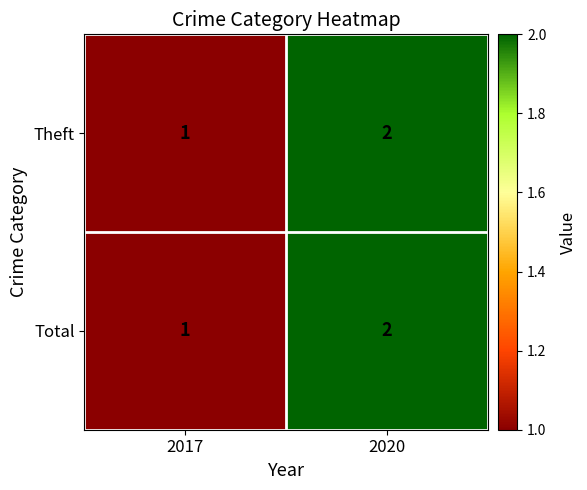

Reading left to right, list all the values displayed in this chart.

Theft: 2017=1	2020=2
Total: 2017=1	2020=2